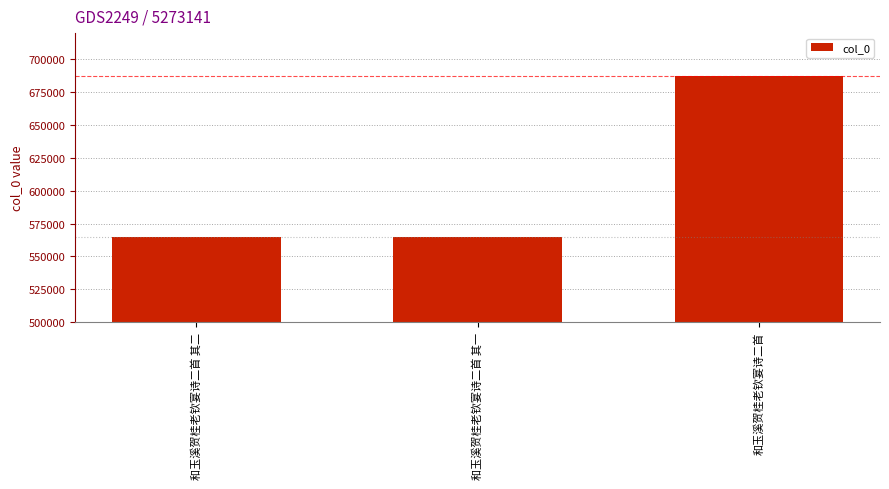

What is the label of the 1st bar from the right?

和玉溪贺桂老钦宴诗二首